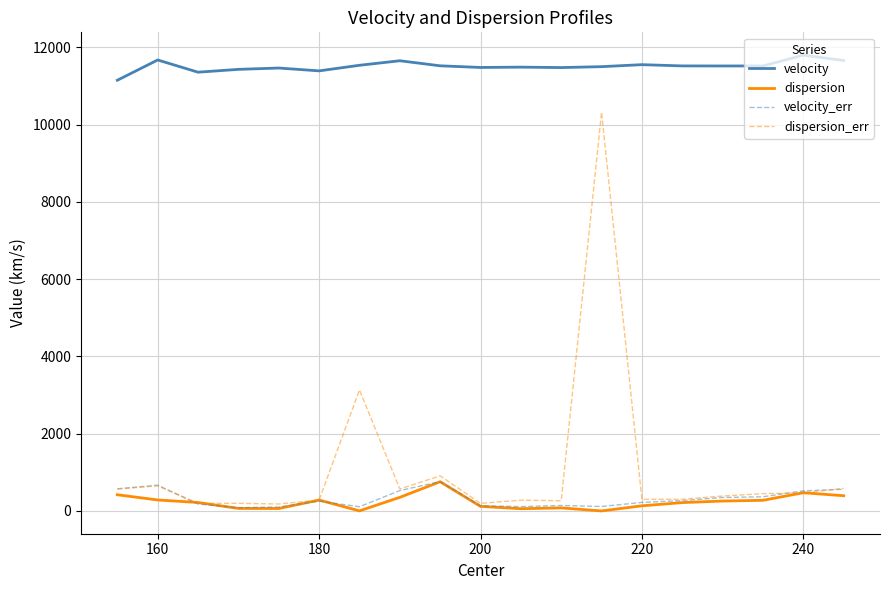

Which series has the largest range (max minus min)?

dispersion_err